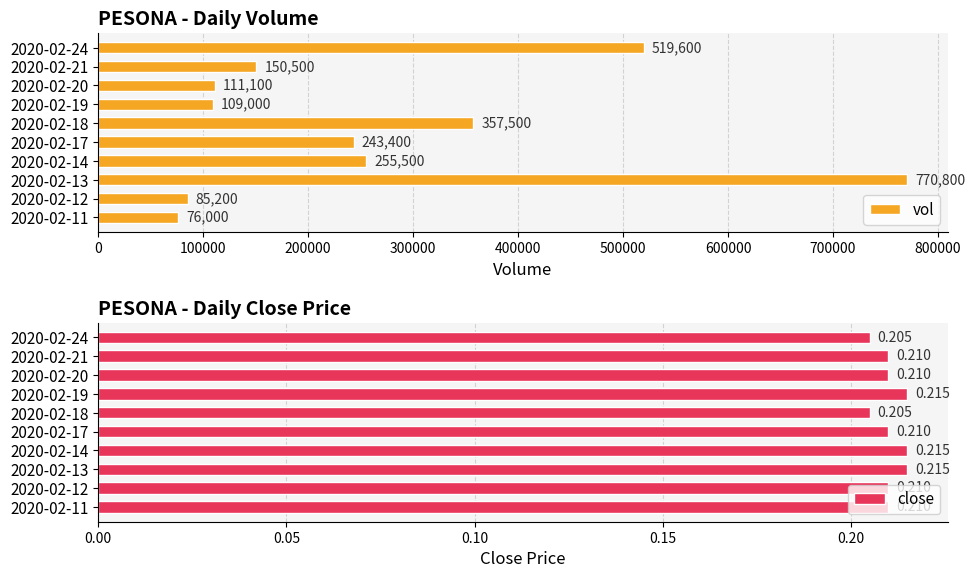

Reading right to left, what are all the values shown in this chart?

vol: 519600.0	150500.0	111100.0	109000.0	357500.0	243400.0	255500.0	770800.0	85200.0	76000.0
close: 0.2	0.2	0.2	0.2	0.2	0.2	0.2	0.2	0.2	0.2